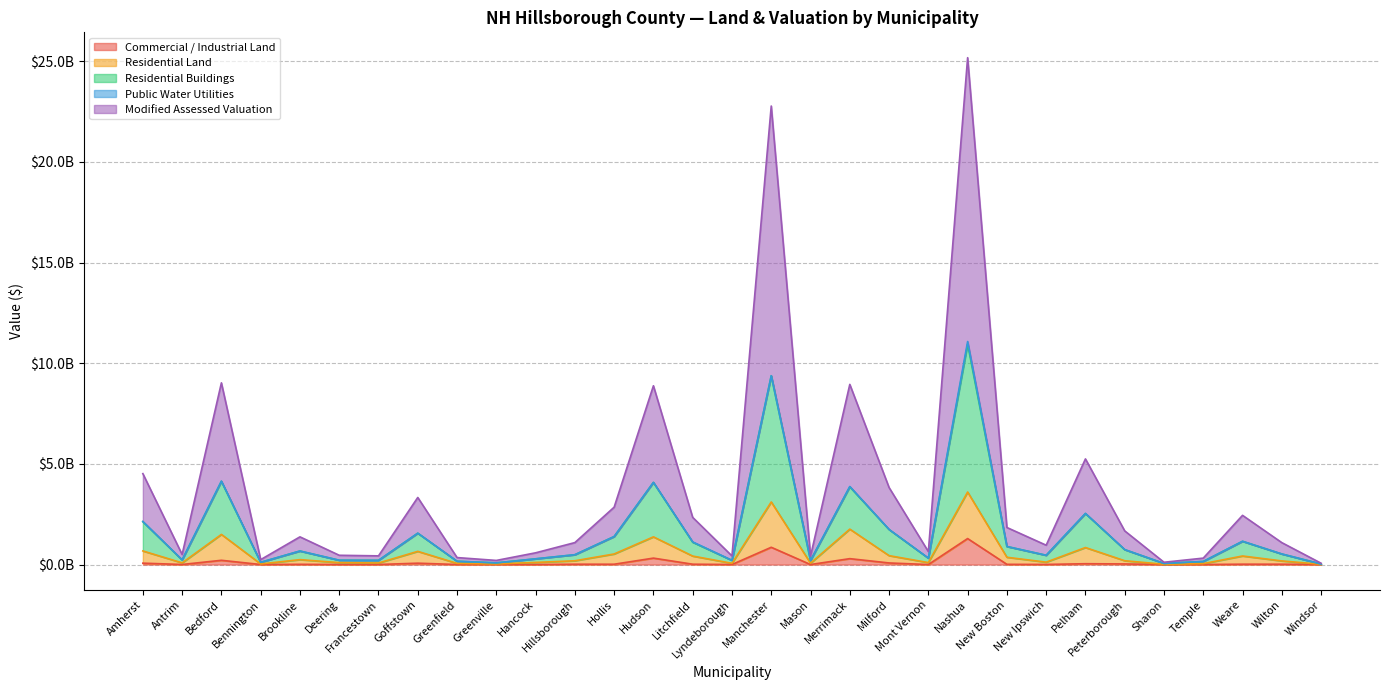

At which category is the sum across all series the highest?

Nashua